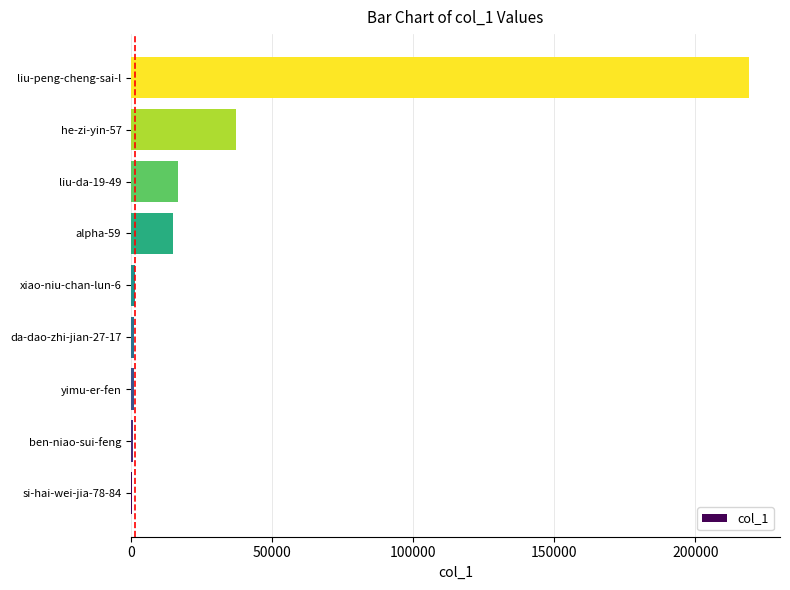

Is it true that the value at he-zi-yin-57 is 37057?

True